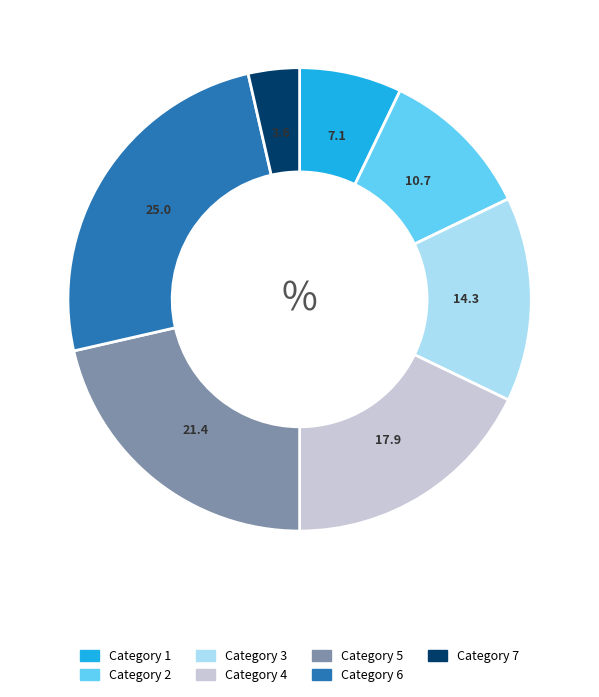

Does any single category account for the majority?

No